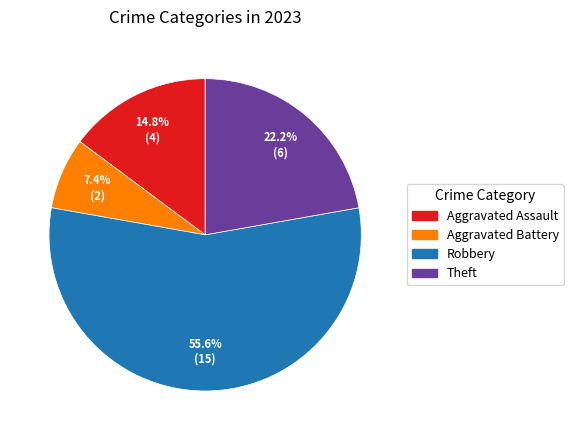

Is there any slice that represents more than half of the pie?

Yes